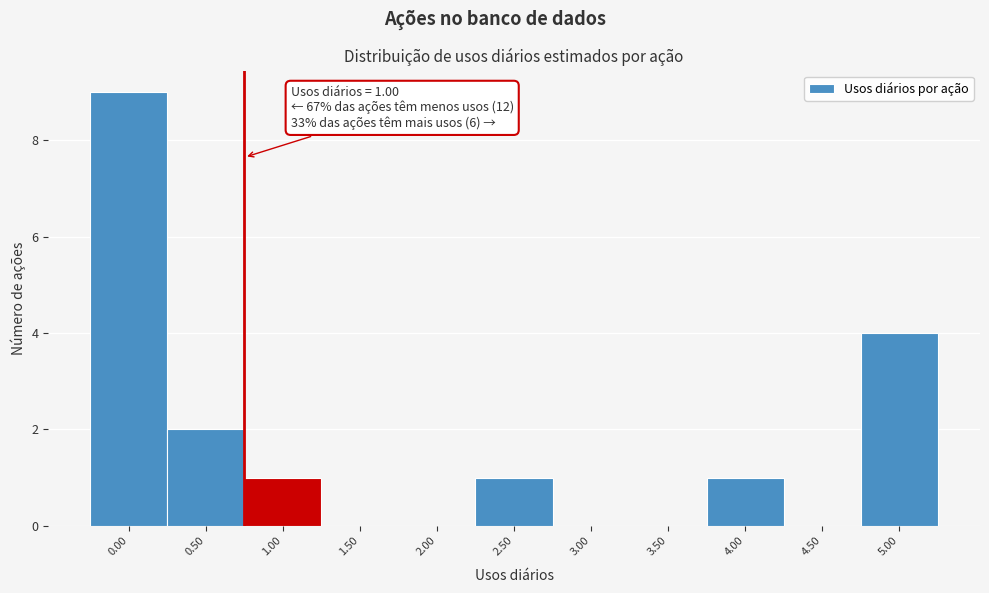

Reading left to right, what are all the values shown in this chart?

0.00=9	0.50=2	1.00=1	1.50=0	2.00=0	2.50=1	3.00=0	3.50=0	4.00=1	4.50=0	5.00=4